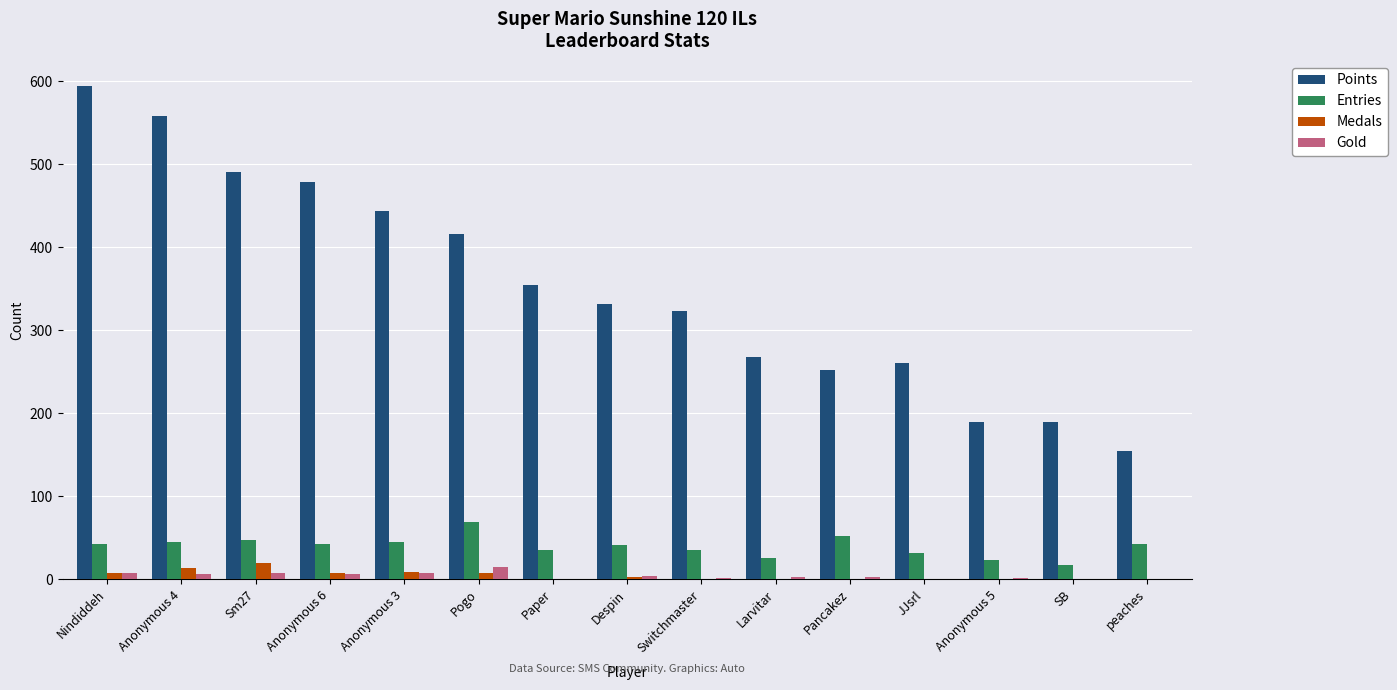

How many distinct data groups are displayed?

4